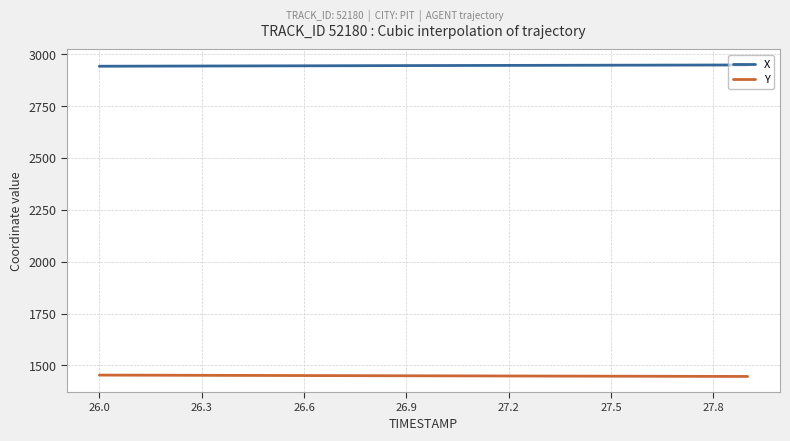

What is the minimum value shown in the chart?

1447.0